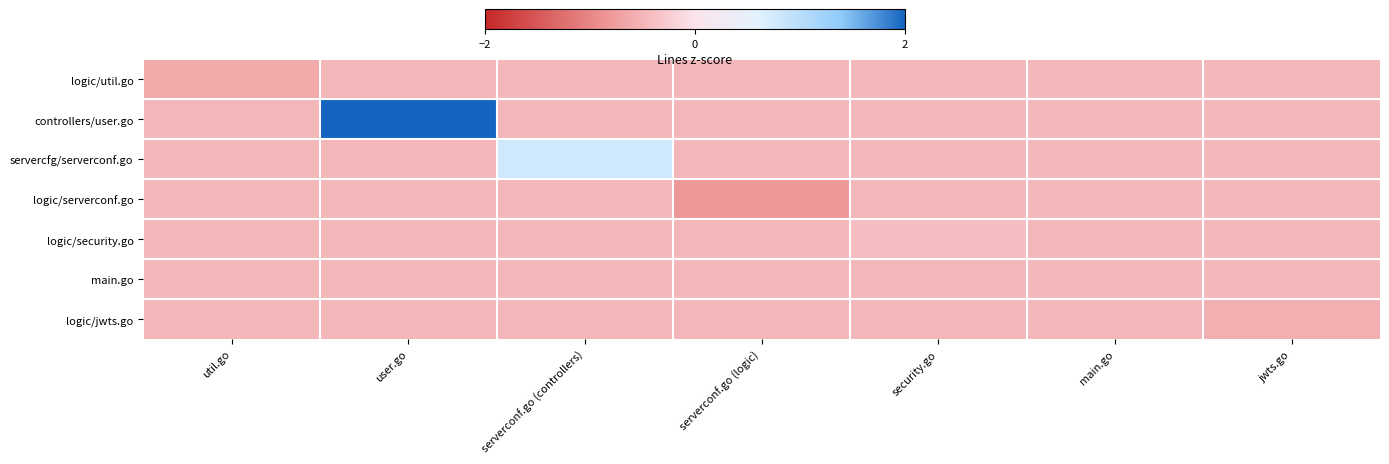

Which has a higher value, serverconf.go (logic) or jwts.go?

serverconf.go (logic)